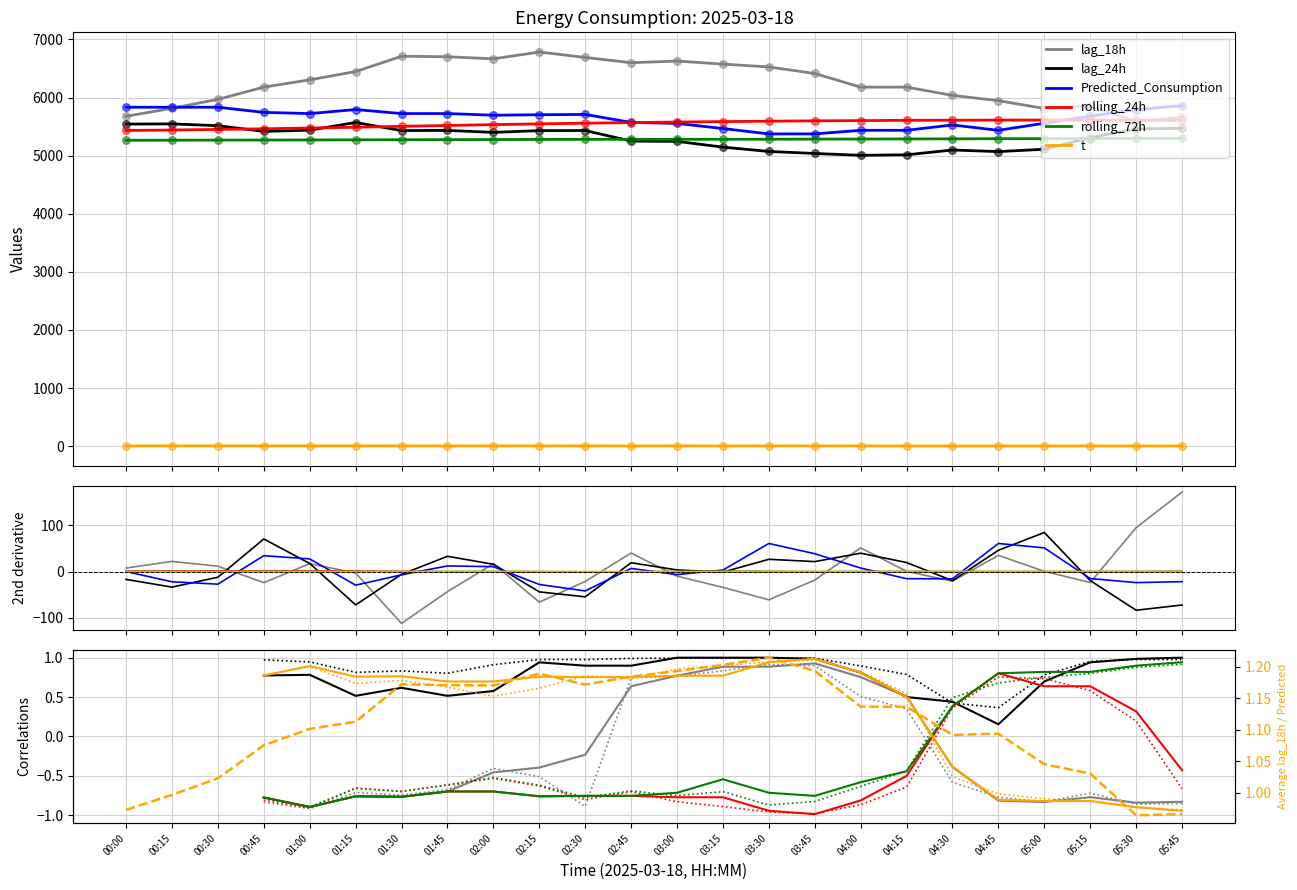

Which series has the largest Y range (max minus min)?

lag_18h